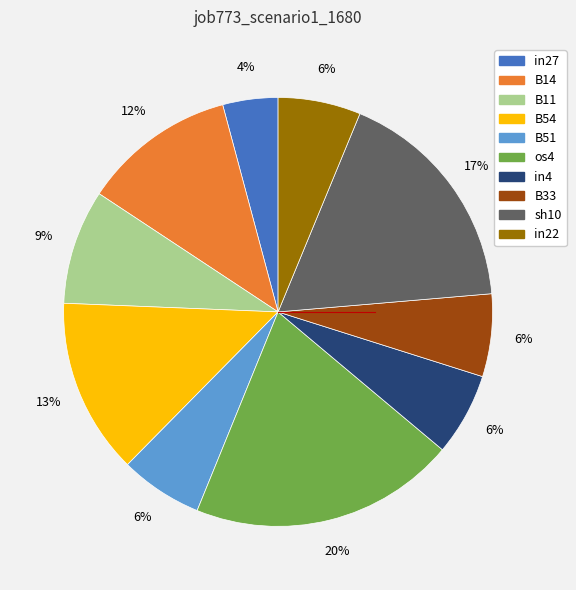

Count the number of slices in the pie.

10